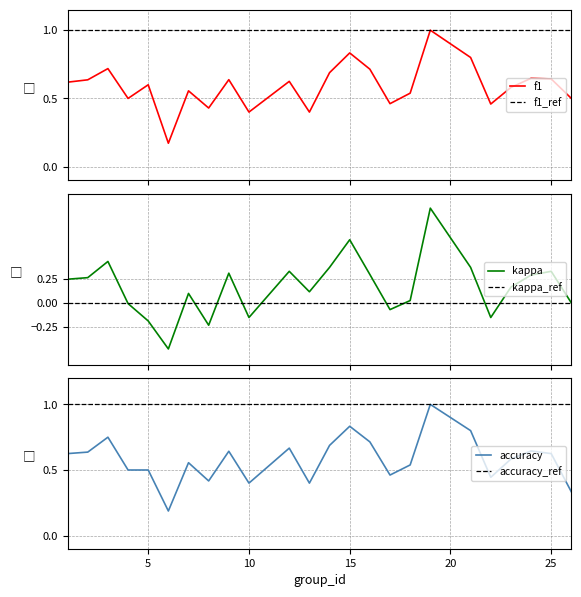

True or false: f1 and accuracy cross at least once.

True